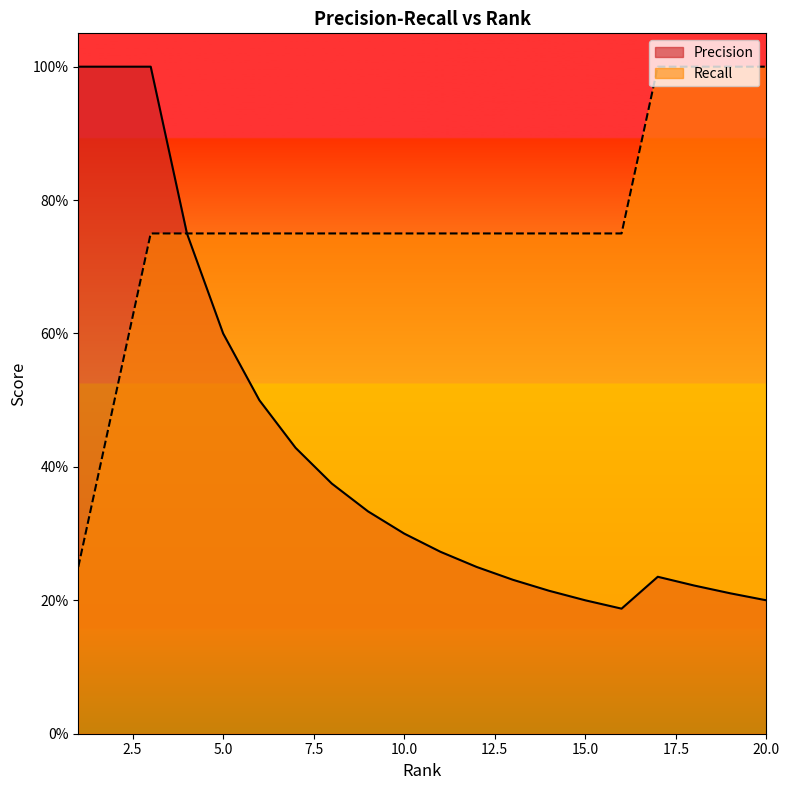

The Recall series shows 0.8 at 5. True or false?

True